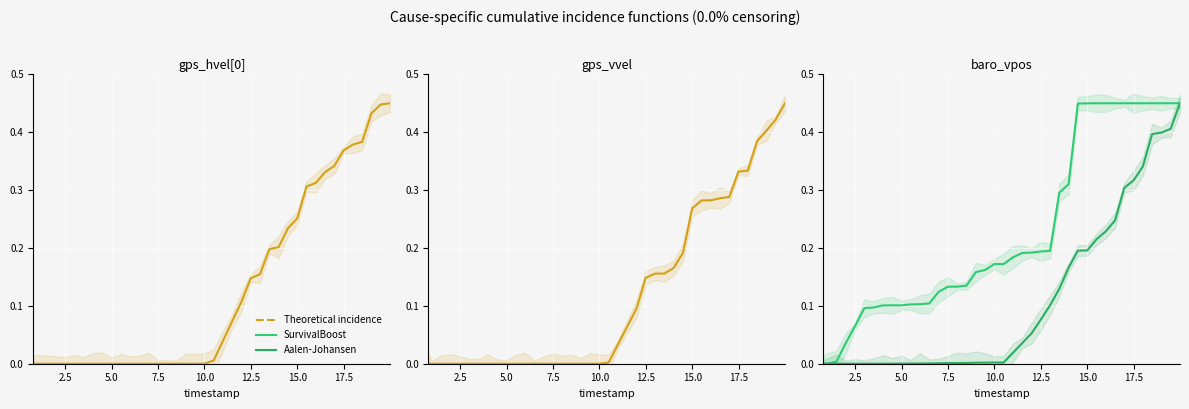

True or false: gps_vvel has more than 1 points higher than both neighbors.

False